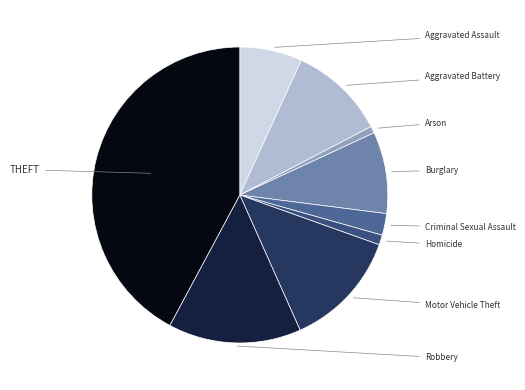

How many slices are in this pie chart?

9